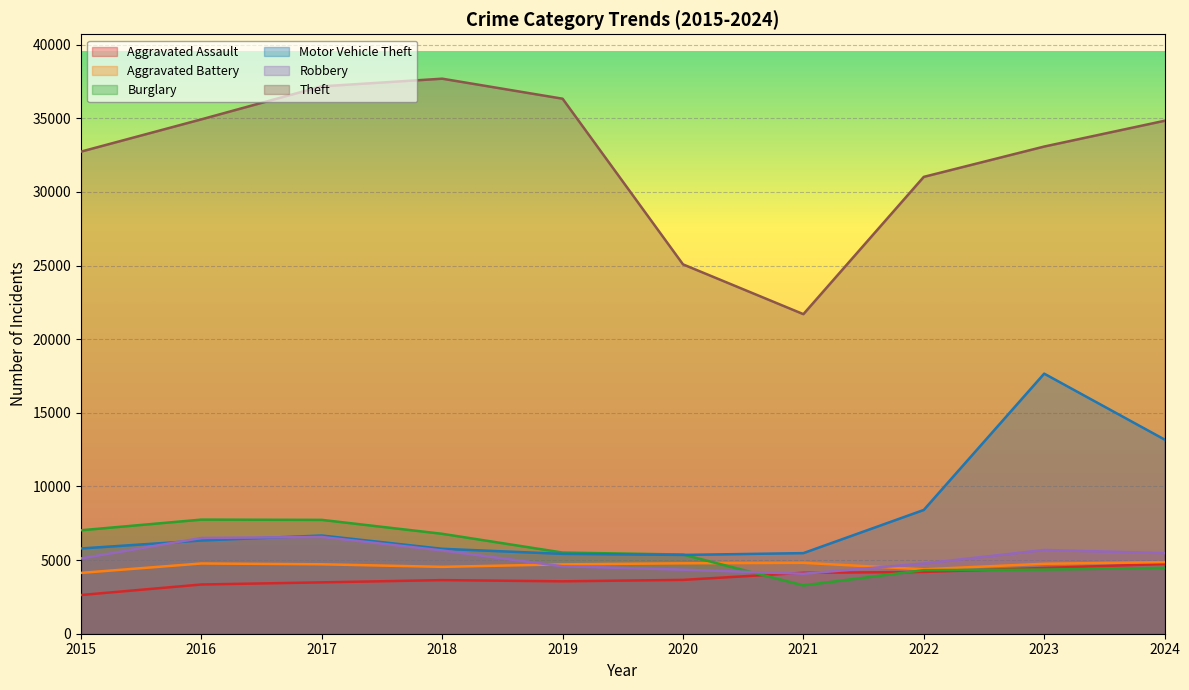

Reading left to right, extract all data points from this chart.

Aggravated Assault: 2629	3343	3488	3640	3558	3655	4140	4194	4468	4730
Aggravated Battery: 4131	4770	4715	4541	4710	4782	4814	4376	4749	4864
Burglary: 7026	7749	7731	6785	5512	5377	3279	4317	4358	4474
Motor Vehicle Theft: 5790	6332	6669	5767	5423	5351	5474	8405	17662	13187
Robbery: 5113	6503	6570	5653	4579	4349	4072	4767	5688	5473
Theft: 32739	34931	37171	37691	36331	25082	21701	31024	33083	34833